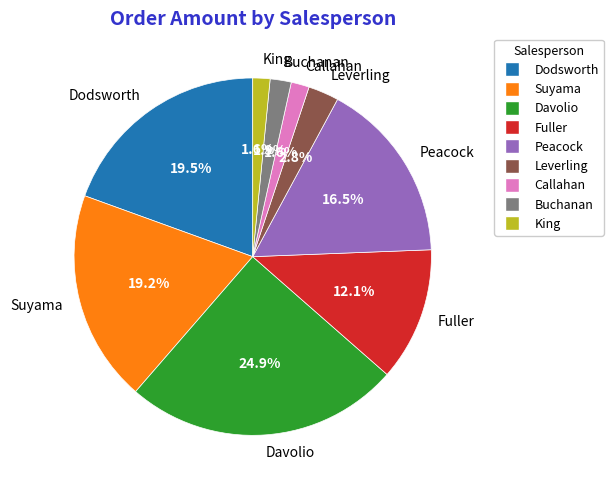

Does any single category account for the majority?

No